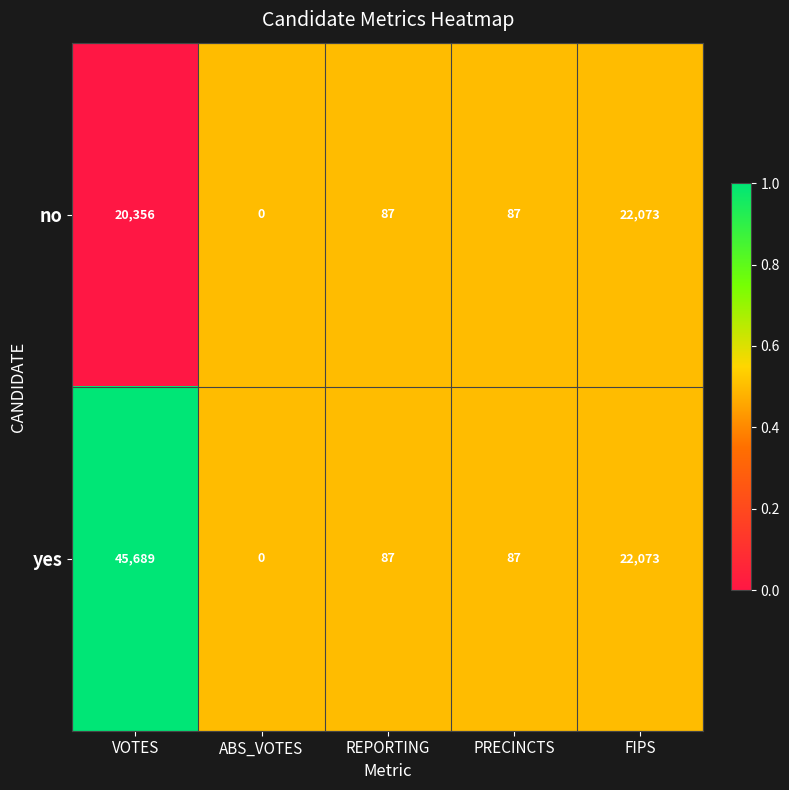

What is the maximum value for no?

22073